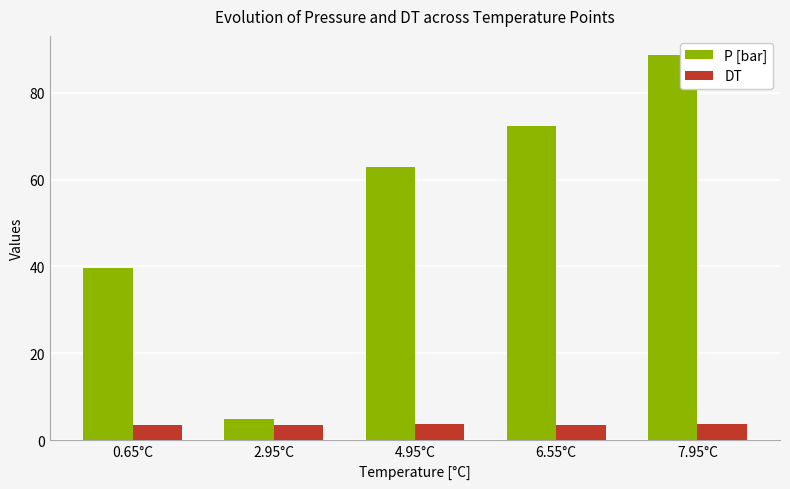

What is the difference between the maximum and minimum values in the P [bar] series?

83.6